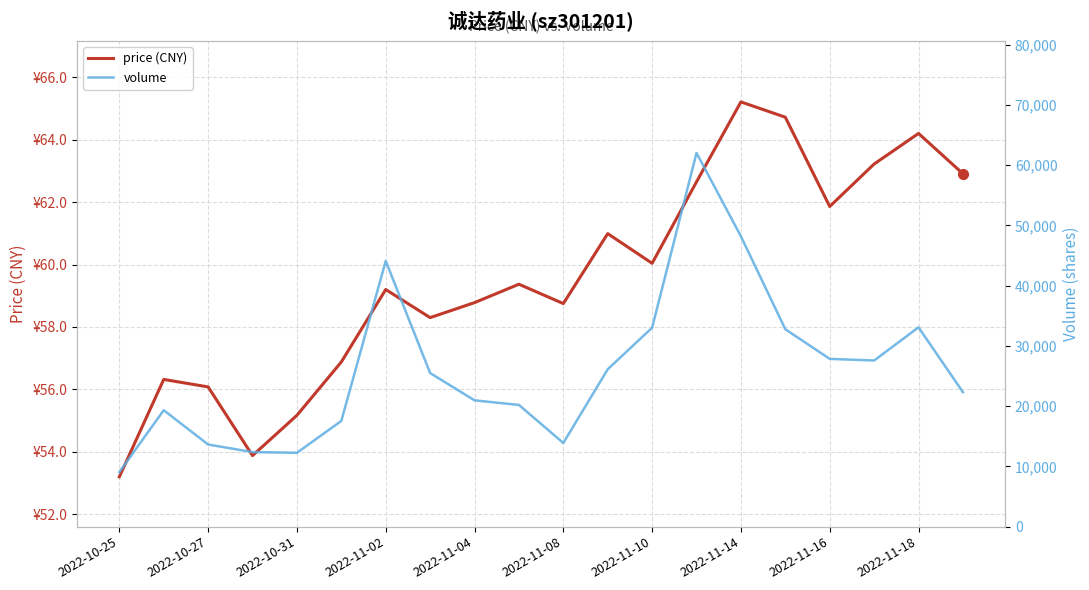

Count the number of data series in this chart.

2